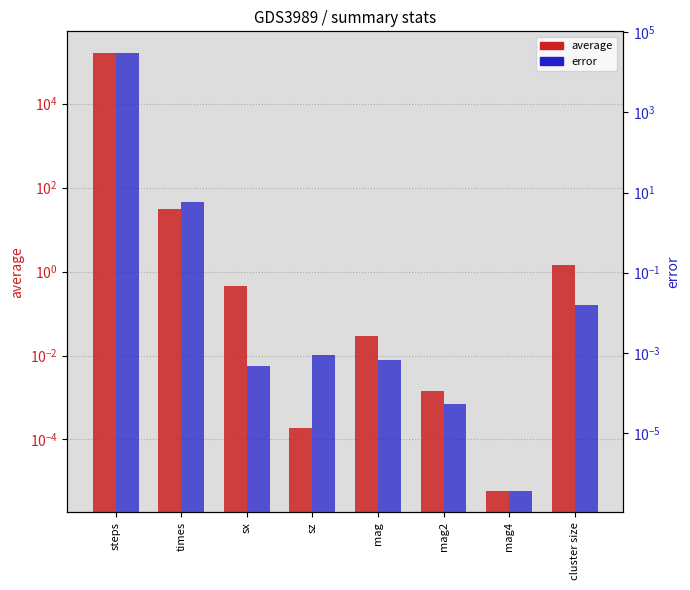

Reading left to right, list all the values displayed in this chart.

average: 159922.0	31.3	0.4	0.0	0.0	0.0	0.0	1.4
error: 29680.2	5.8	0.0	0.0	0.0	0.0	0.0	0.0